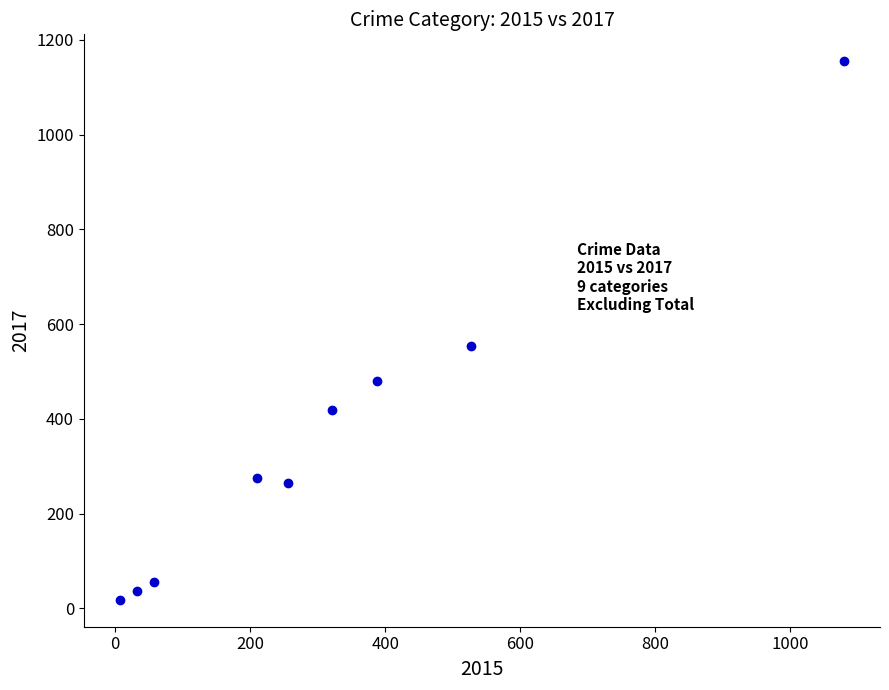

What Y value in the scatter plot is closest to 586?

553